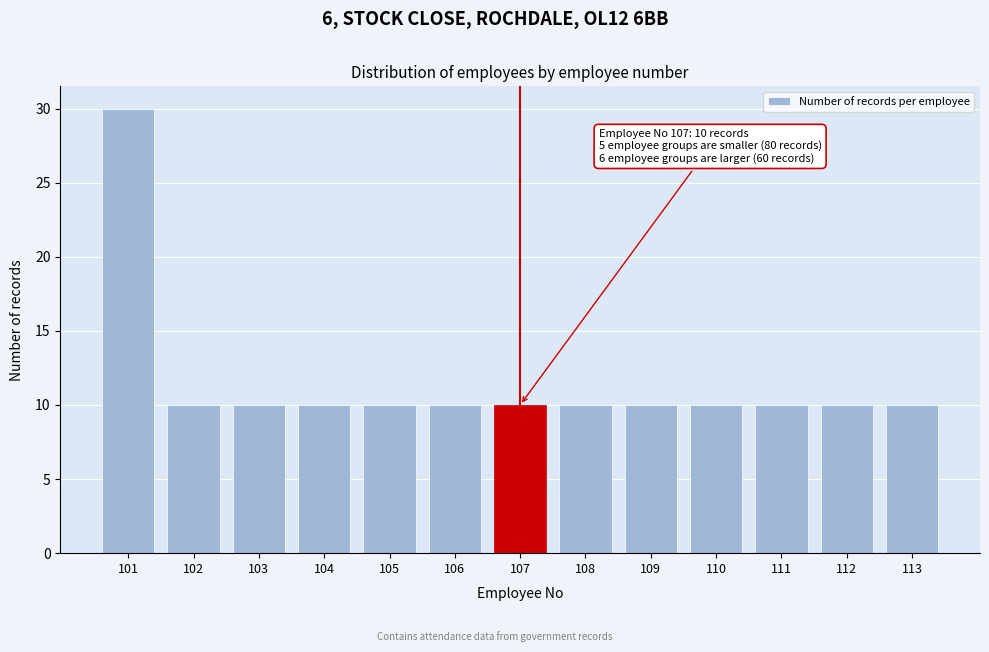

Reading left to right, list all the values displayed in this chart.

30	10	10	10	10	10	10	10	10	10	10	10	10